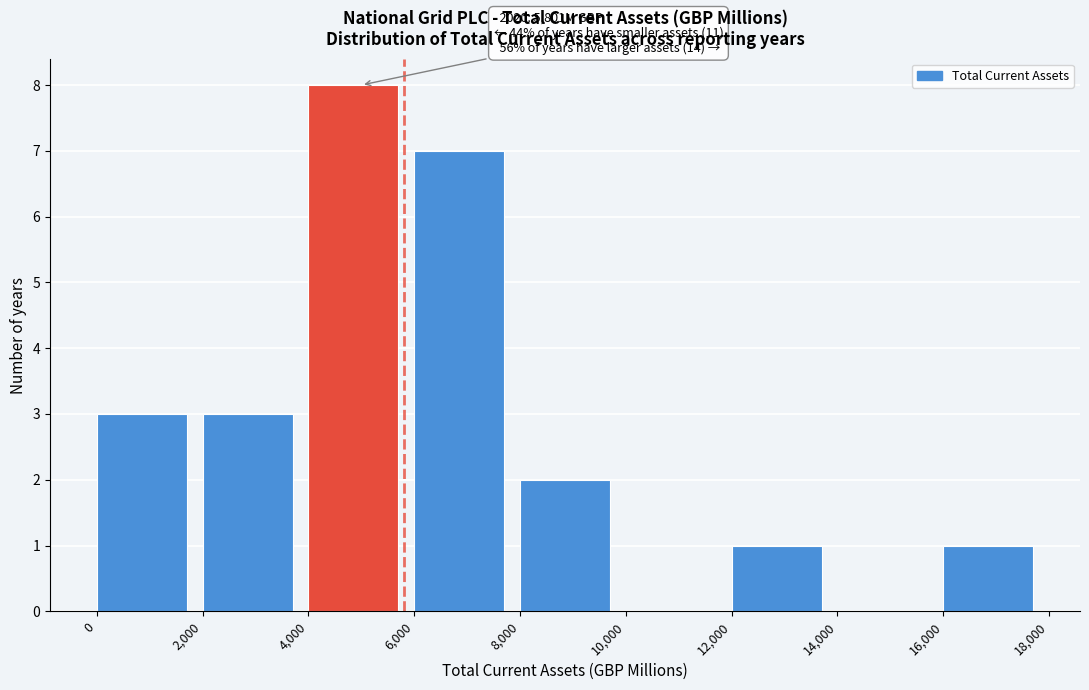

Which range on the x-axis has the tallest bar?

4,000 to 6,000